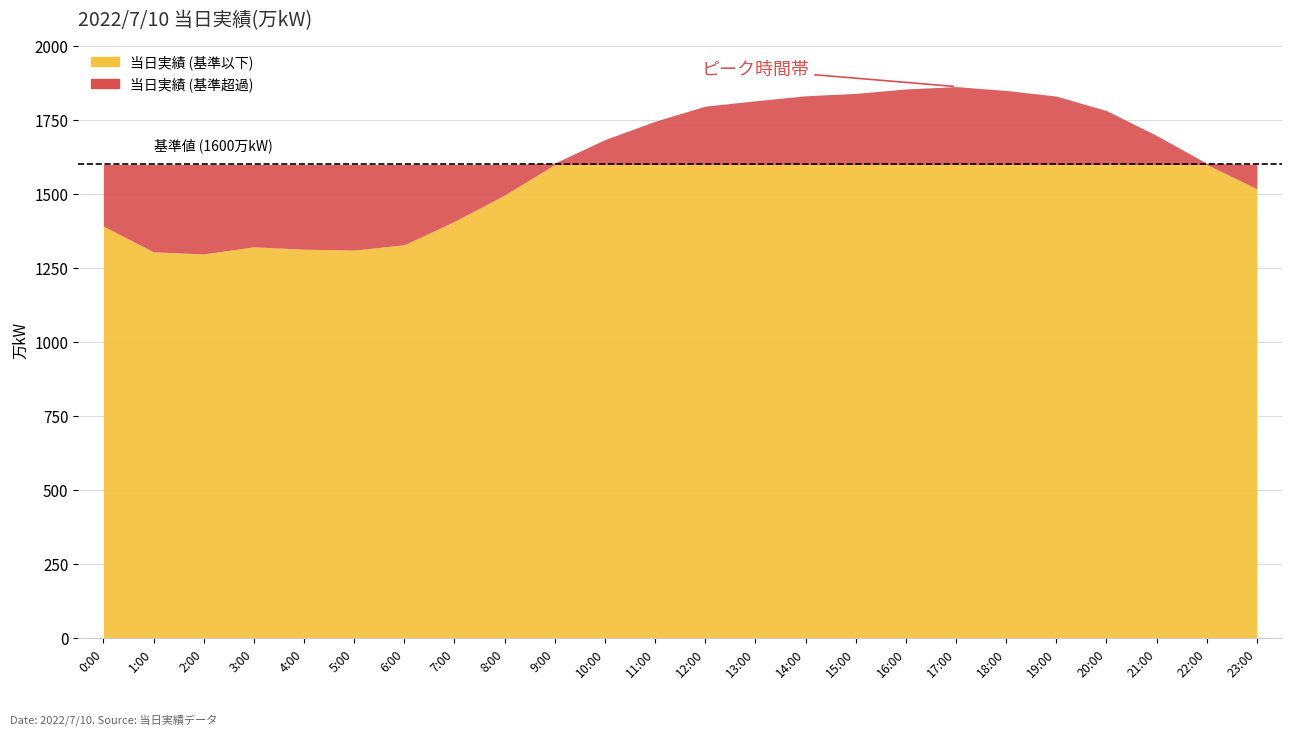

At which label does the data first exceed 1684?

11:00